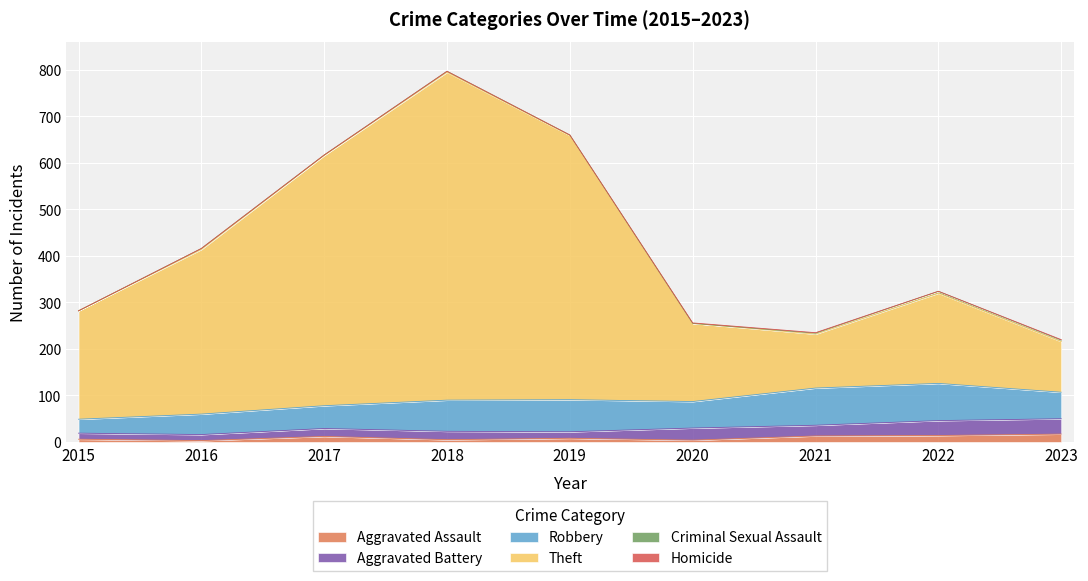

What are all the series names shown in the legend?

Aggravated Assault, Aggravated Battery, Robbery, Theft, Criminal Sexual Assault, Homicide